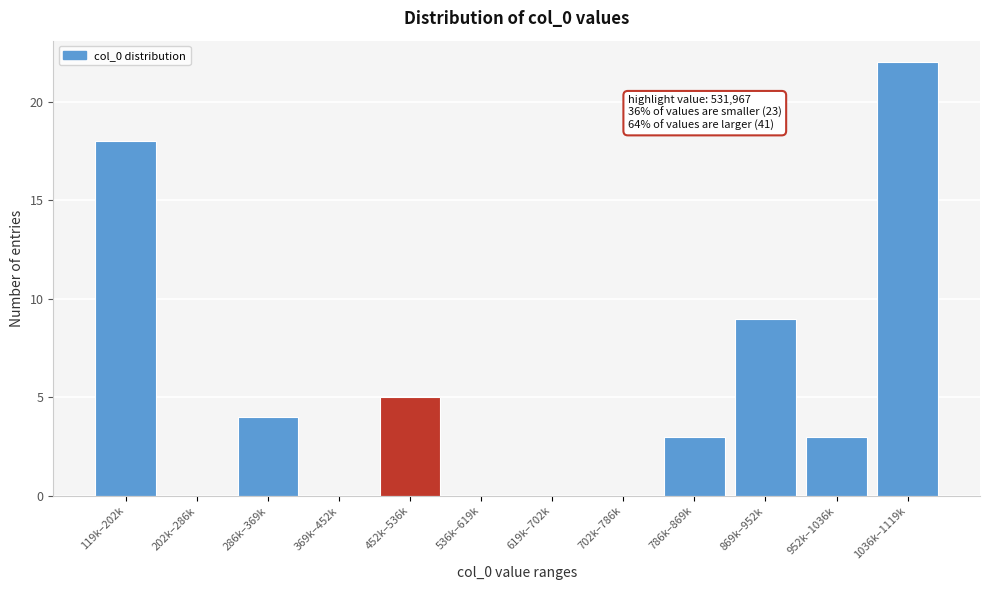

Reading left to right, extract all data points from this chart.

119k–202k=18	202k–286k=0	286k–369k=4	369k–452k=0	452k–536k=5	536k–619k=0	619k–702k=0	702k–786k=0	786k–869k=3	869k–952k=9	952k–1036k=3	1036k–1119k=22